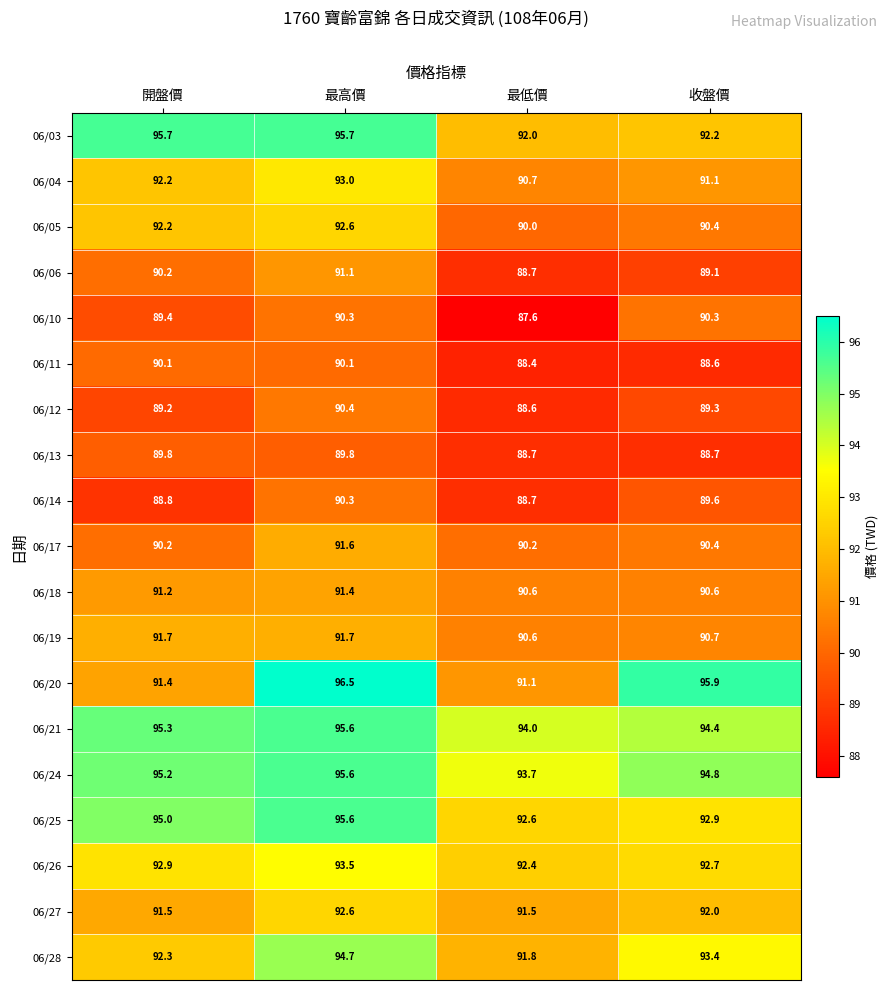

What is the smallest value displayed?

87.6